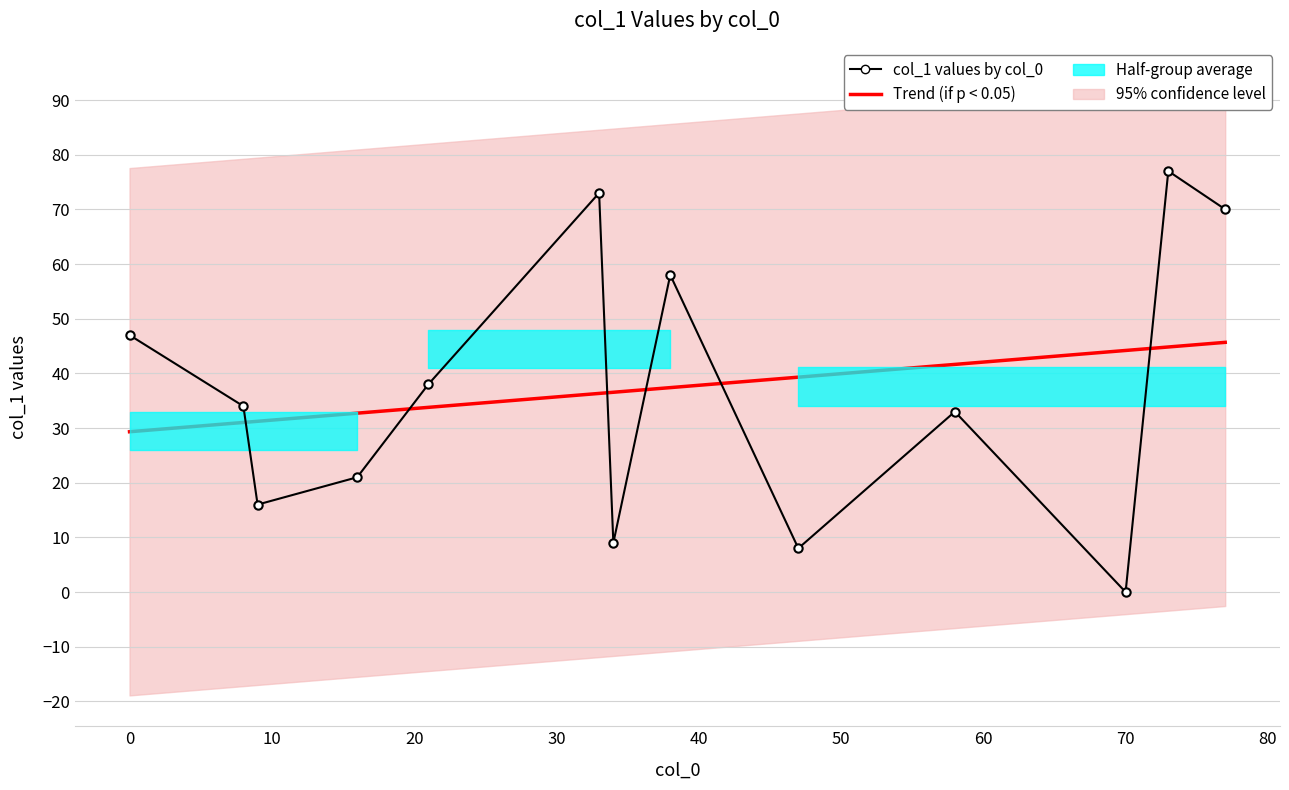

Does the chart have visible grid lines?

Yes